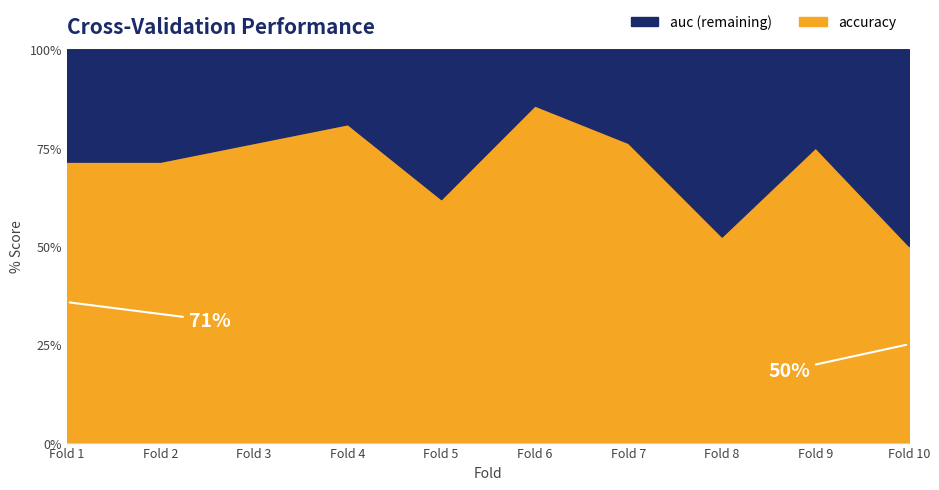

The value at Fold 2 is 0.7. True or false?

True